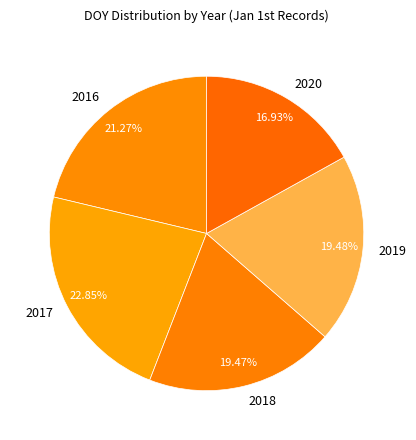

How many segments does this pie chart have?

5